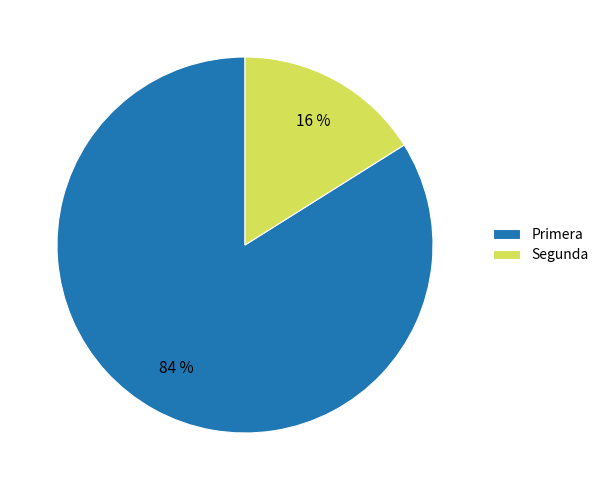

To the nearest percent, what is the combined percentage of Segunda and Primera?

100%